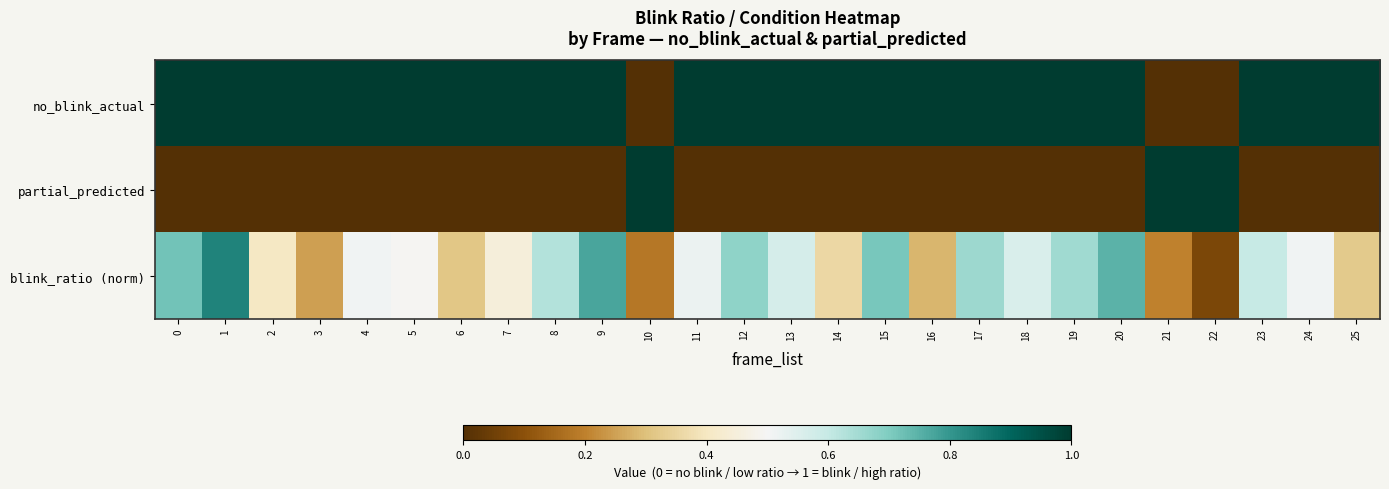

Rank the series at 13 from highest to lowest value.

no_blink_actual, blink_ratio (norm), partial_predicted